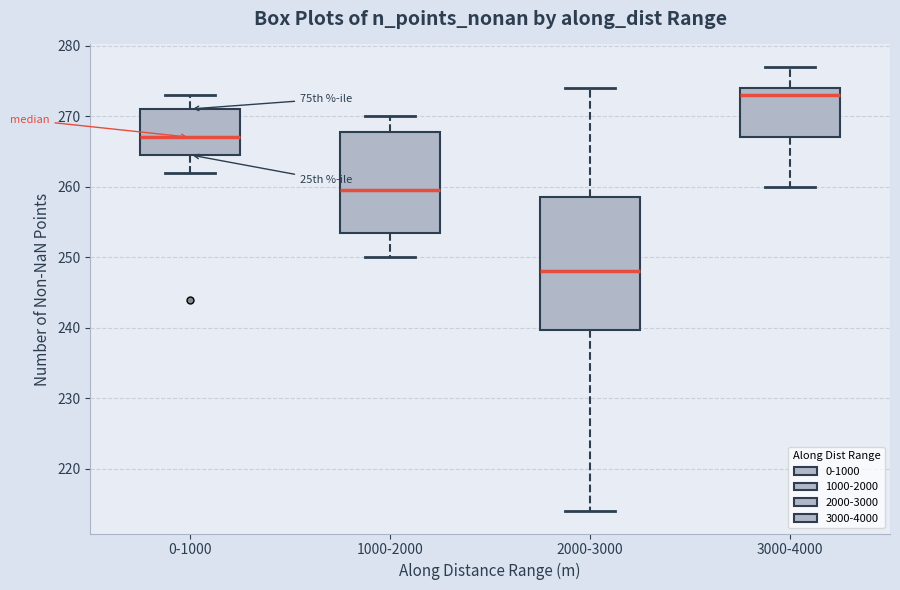

Which box is the tallest, from its lower edge to its upper edge?

2000-3000